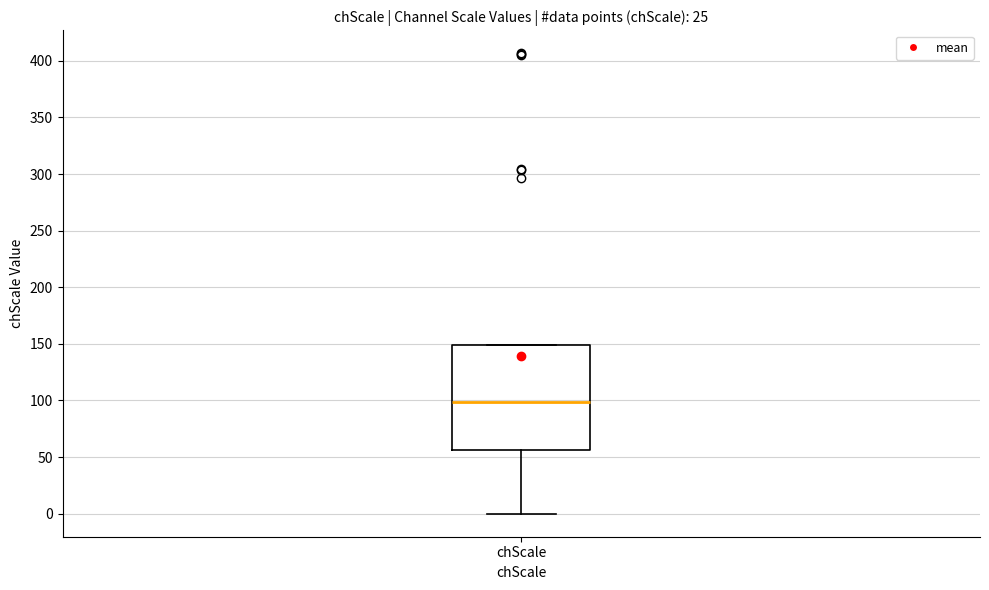

Read this box plot against the y-axis: the position of the median line, the range covered by the box, and the ends of both whiskers. The values are not printed on the chart, so give them approximately, as read against the axis.

median 100, box 55 to 150, whiskers 0 to 150